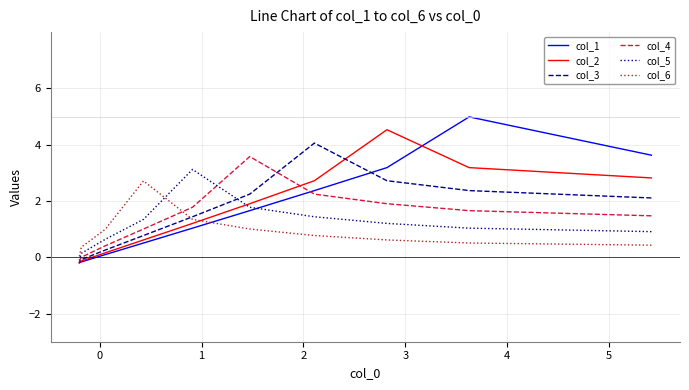

How many intersections are there between col_1 and col_2?

1